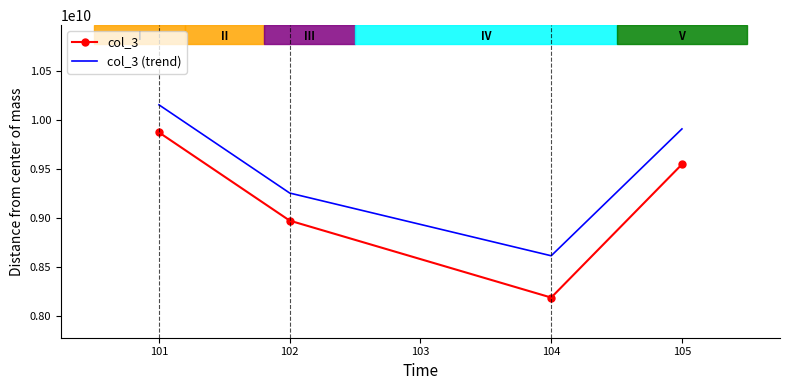

True or false: col_3 and col_3 (trend) cross at least once.

False